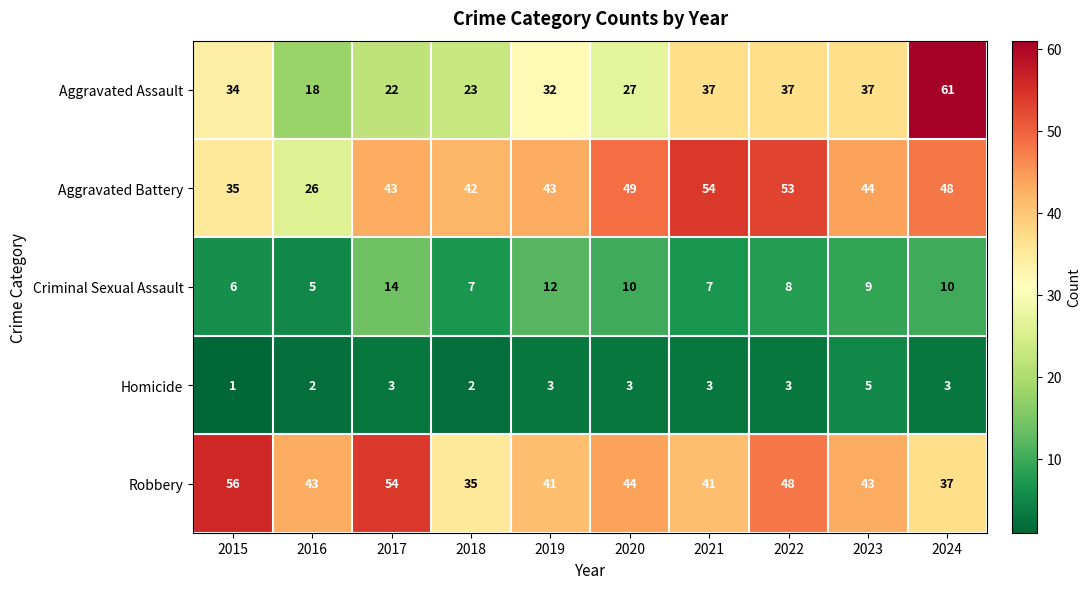

At which label does Criminal Sexual Assault first exceed 9?

2017